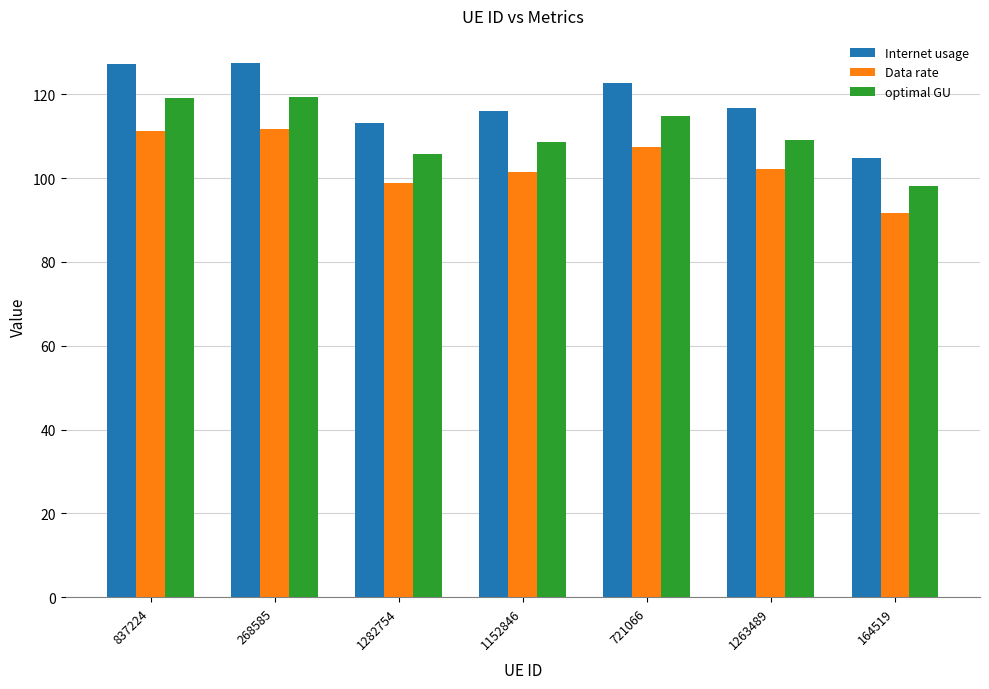

Where does the Internet usage series first go above 116?

837224